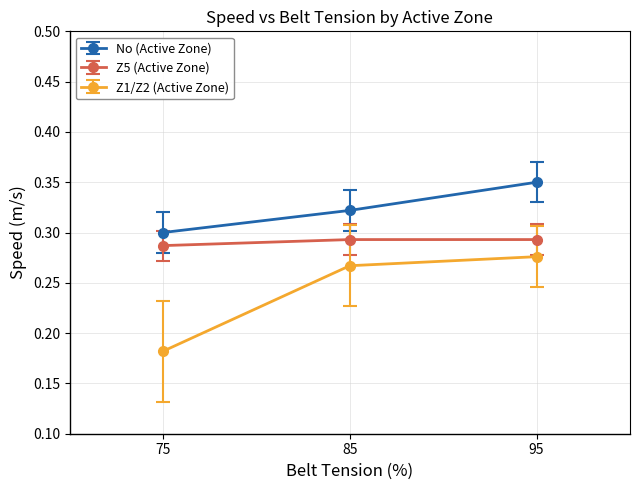

At how many categories does at least one series exceed 0?

3